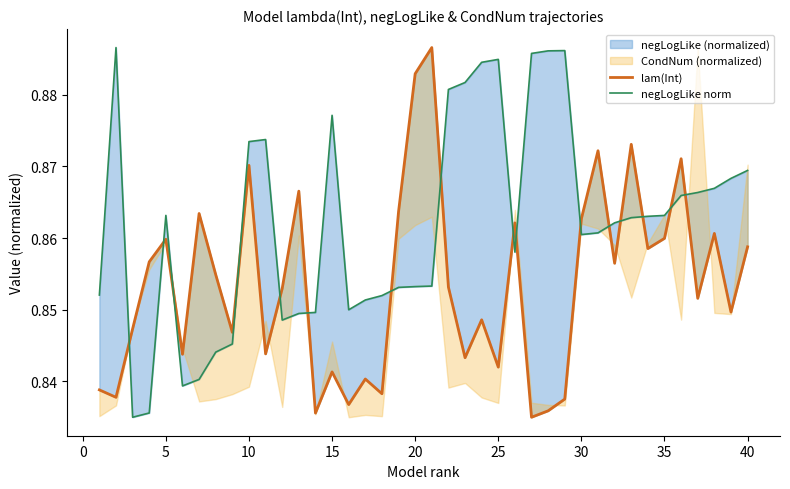

Reading left to right, extract all data points from this chart.

lam(Int): 0.8	0.8	0.8	0.9	0.9	0.8	0.9	0.9	0.8	0.9	0.8	0.9	0.9	0.8	0.8	0.8	0.8	0.8	0.9	0.9	0.9	0.9	0.8	0.8	0.8	0.9	0.8	0.8	0.8	0.9	0.9	0.9	0.9	0.9	0.9	0.9	0.9	0.9	0.8	0.9
negLogLike norm: 0.9	0.9	0.8	0.8	0.9	0.8	0.8	0.8	0.8	0.9	0.9	0.8	0.8	0.8	0.9	0.8	0.9	0.9	0.9	0.9	0.9	0.9	0.9	0.9	0.9	0.9	0.9	0.9	0.9	0.9	0.9	0.9	0.9	0.9	0.9	0.9	0.9	0.9	0.9	0.9